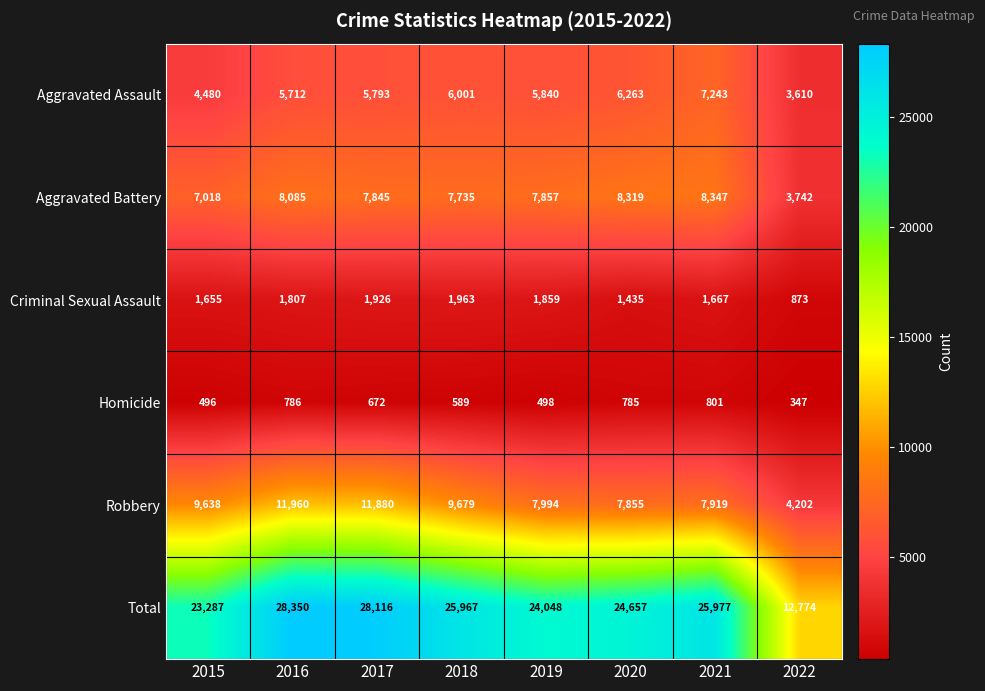

Between 2015 and 2016, which series saw the biggest shift?

Total